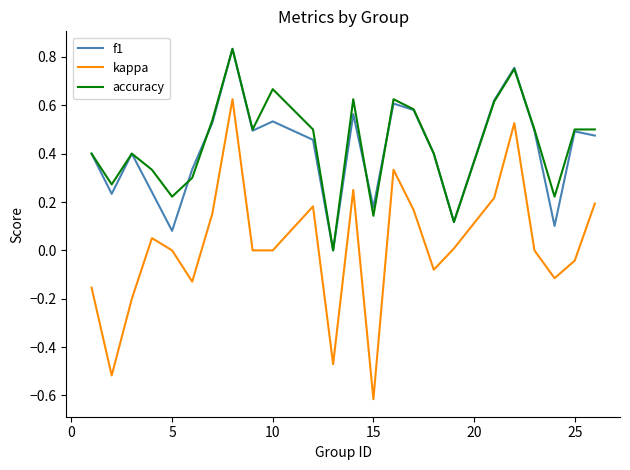

What is the minimum value shown in the chart?

-0.6